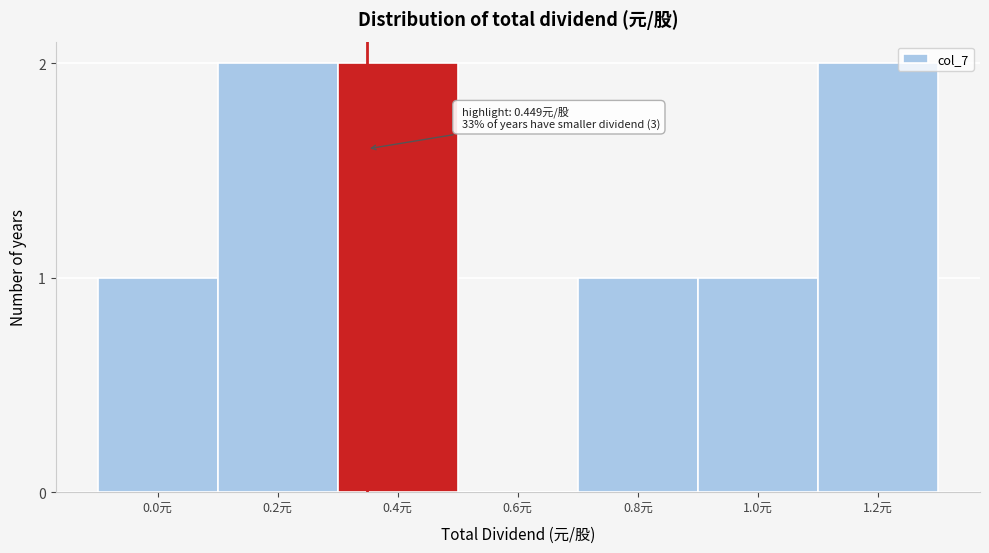

Reading left to right, extract all data points from this chart.

0.0元=1	0.2元=2	0.4元=2	0.6元=0	0.8元=1	1.0元=1	1.2元=2